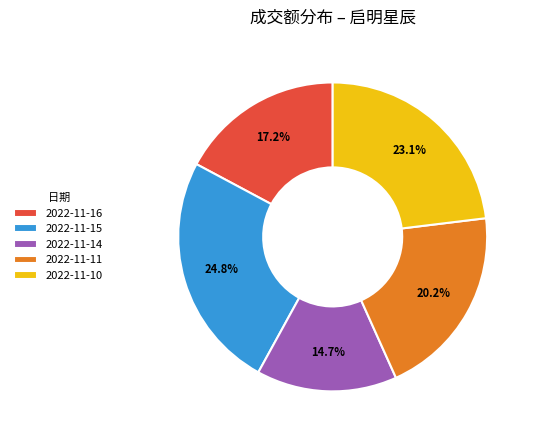

What is the largest slice in the pie chart?

2022-11-15